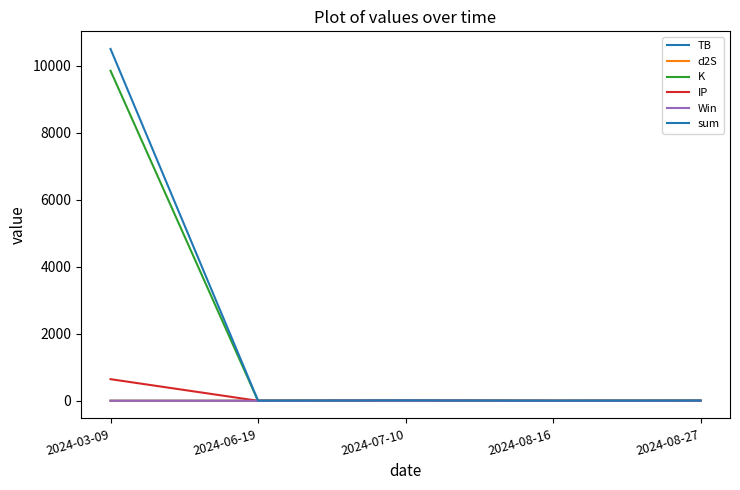

Count the number of categories in the chart.

5